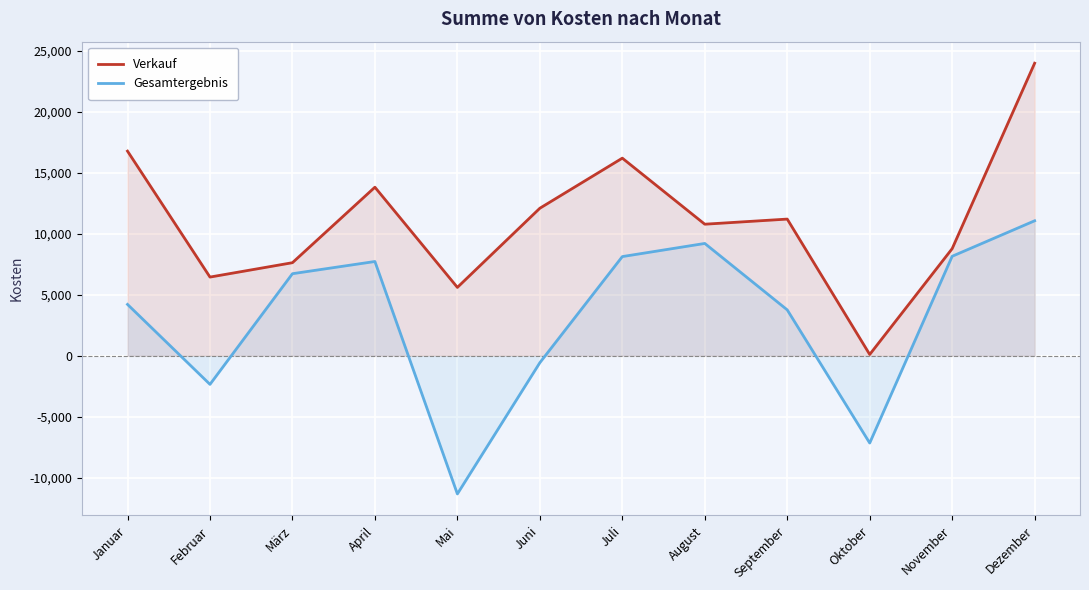

What is the maximum value shown in the chart?

23998